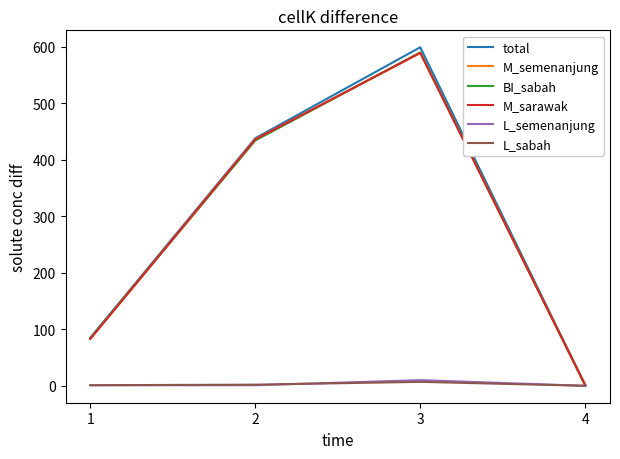

Does the chart have visible grid lines?

No